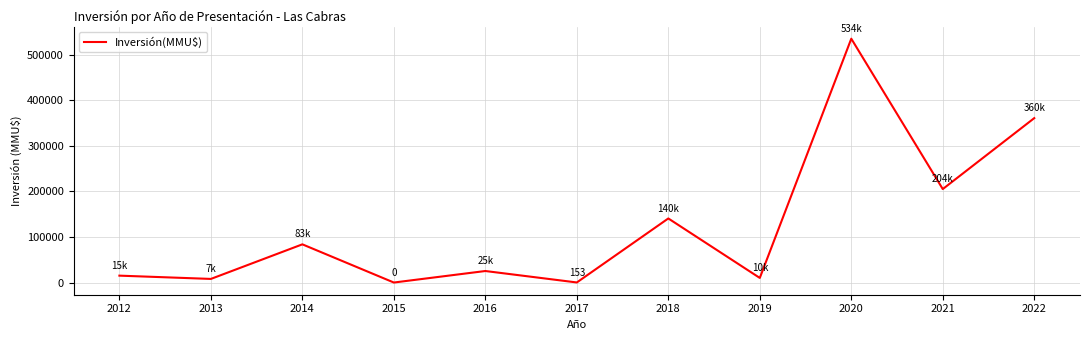

What is the greatest value displayed?

534668